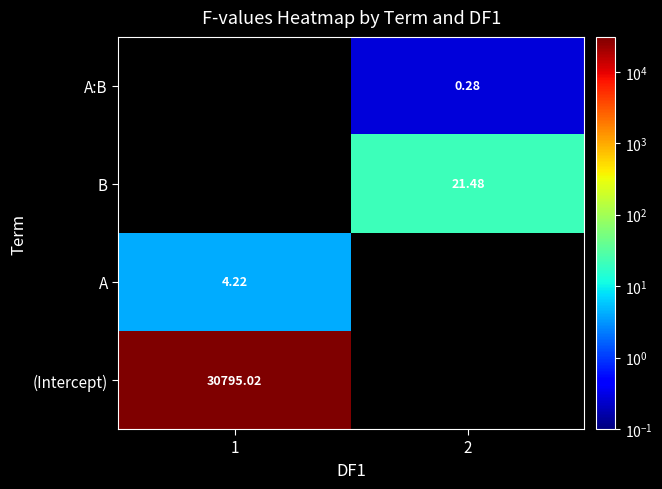

Is the value of B at 2 greater than the value of (Intercept) at 1?

No